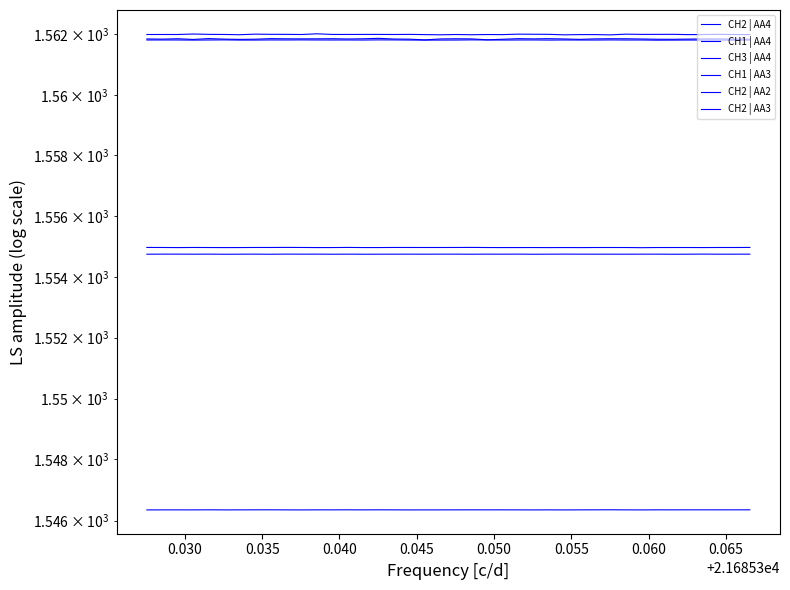

At which label is CH2 | AA3 closest to 1554?

0.050